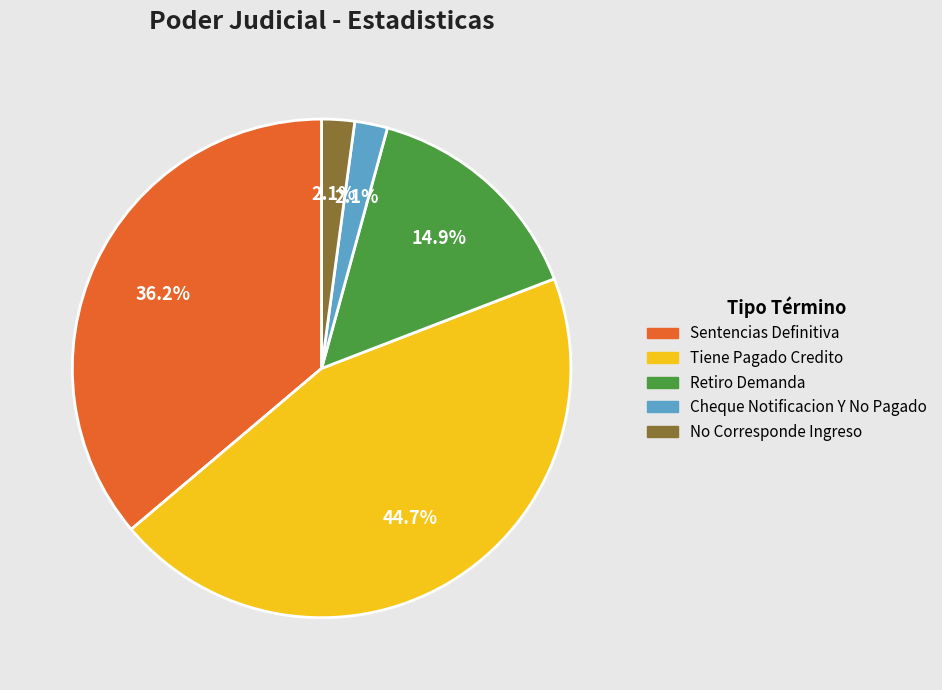

Between No Corresponde Ingreso and Sentencias Definitiva, which is larger?

Sentencias Definitiva